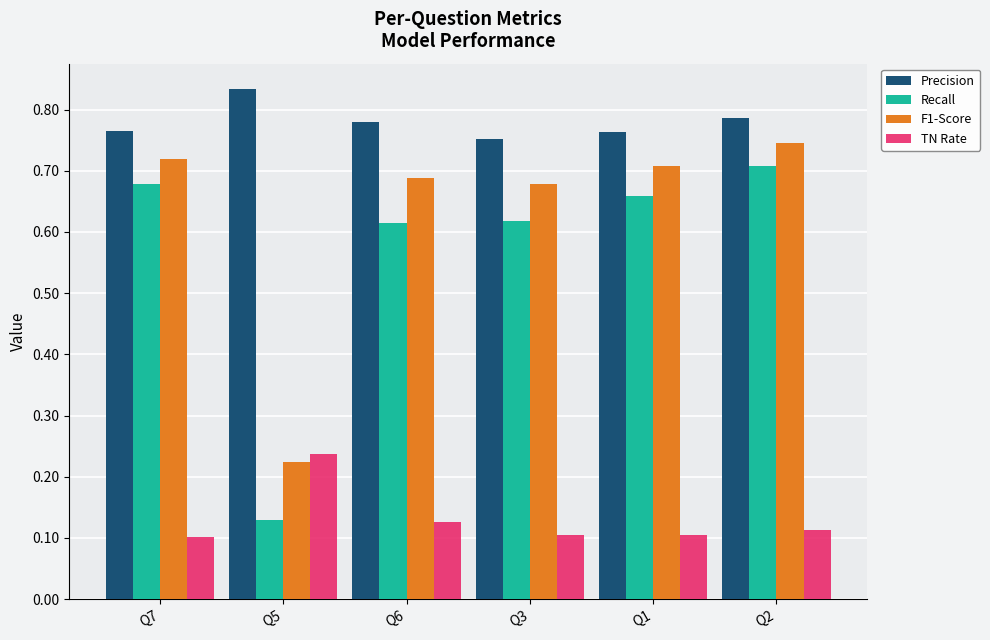

Which series has the largest range (max minus min)?

Recall